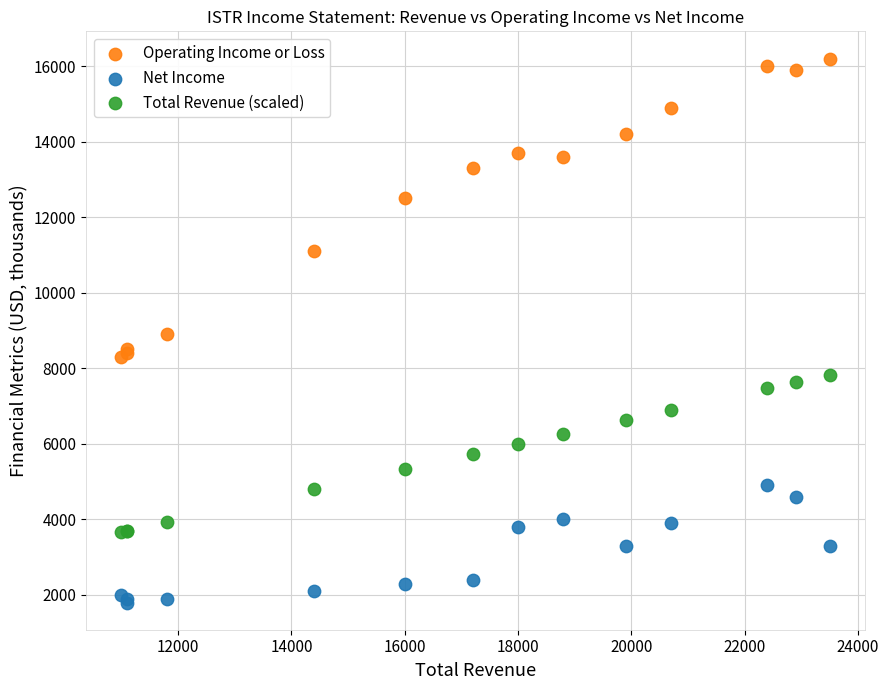

In the Operating Income or Loss series, what Y value is closest to 12250?

12500.0